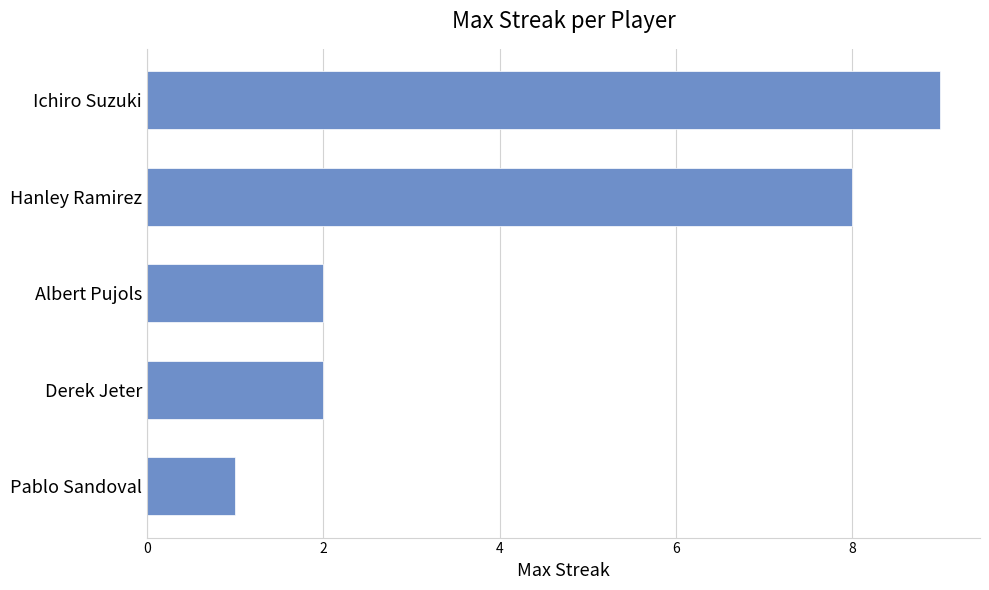

What is the approximate value at Ichiro Suzuki?

9